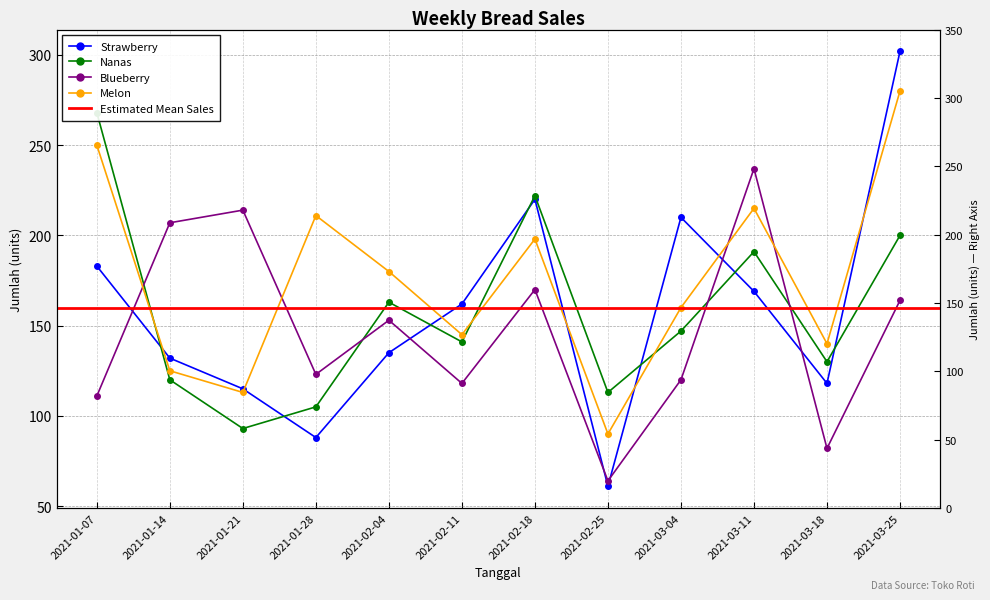

Reading left to right, what are all the values shown in this chart?

Strawberry: 183	132	115	88	135	162	220	61	210	169	118	302
Nanas: 268	120	93	105	163	141	222	113	147	191	130	200
Blueberry: 111	207	214	123	153	118	170	64	120	237	82	164
Melon: 250	125	113	211	180	145	198	90	160	215	140	280